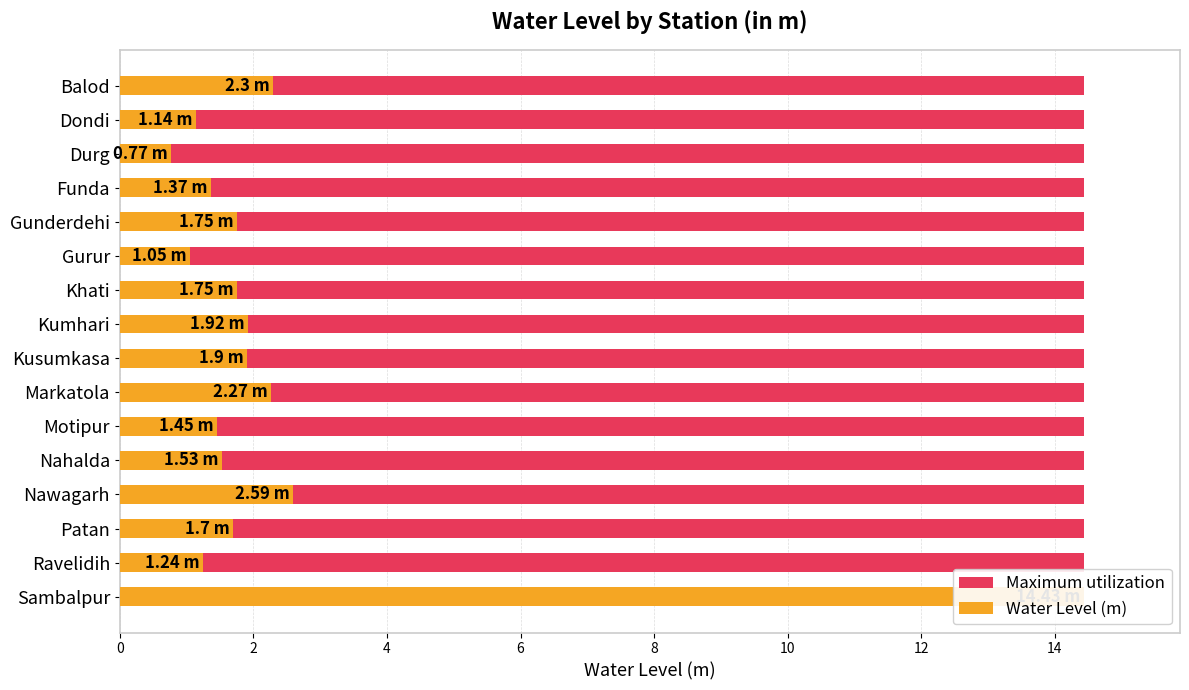

What are all the series names shown in the legend?

Maximum utilization, Water Level (m)